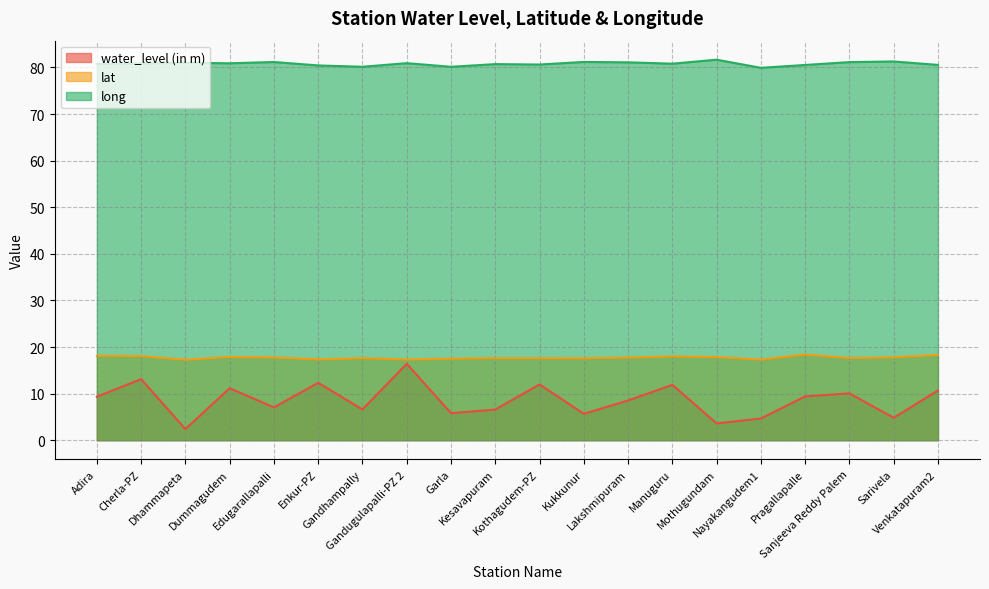

What is the difference between the long values at Venkatapuram2 and Lakshmipuram?

0.5